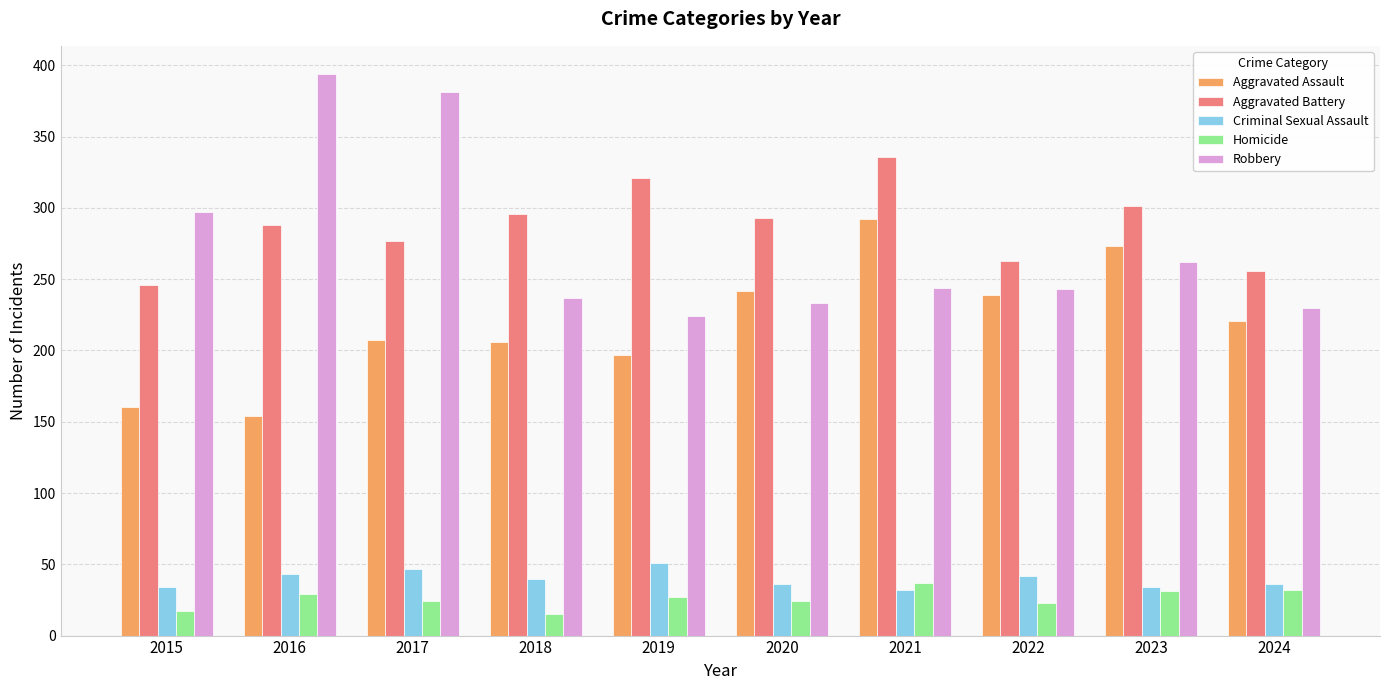

What is the average value of the Aggravated Assault series?

219